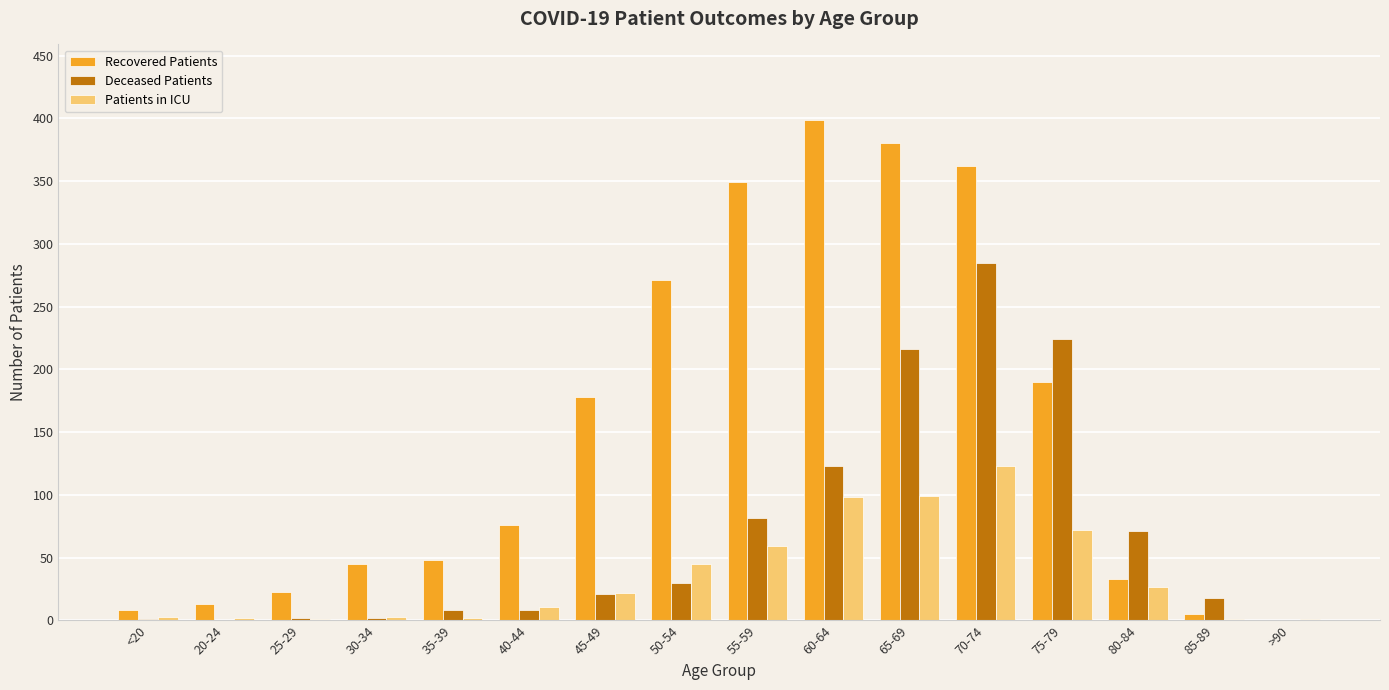

The value of Deceased Patients at 70-74 is 285. True or false?

True